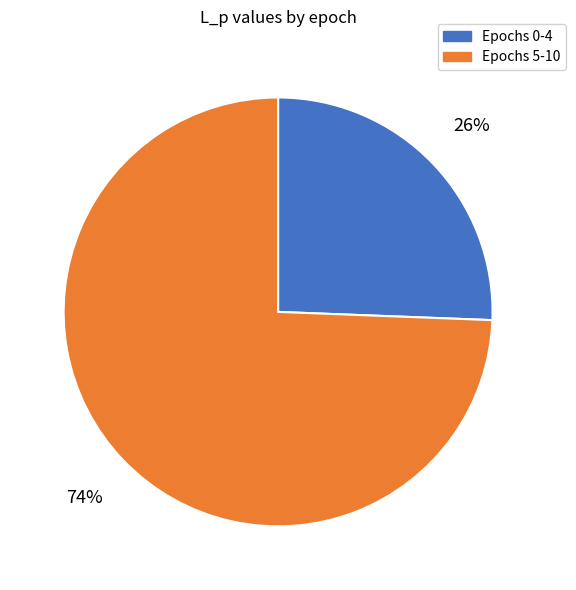

Between Epochs 5-10 and Epochs 0-4, which is larger?

Epochs 5-10